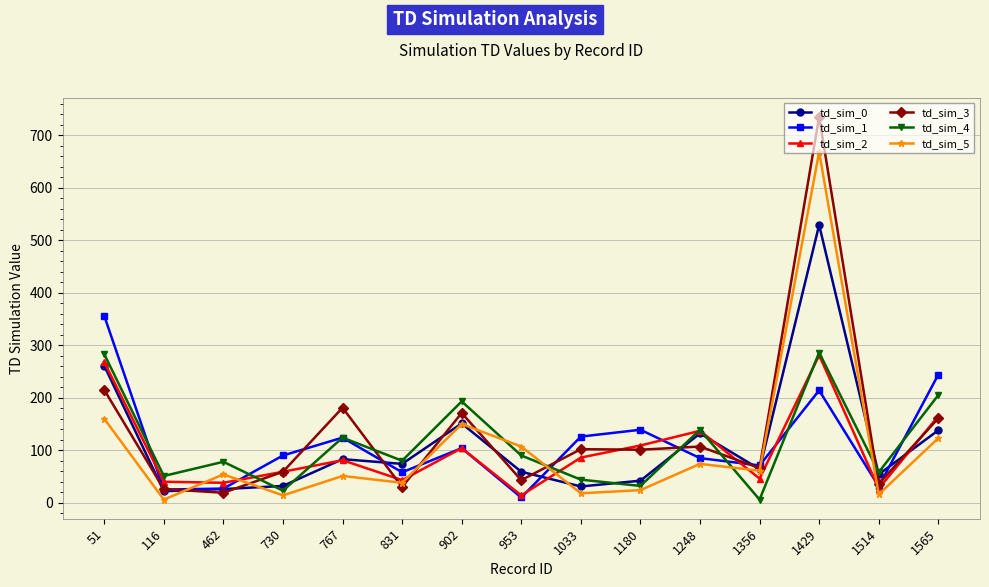

At which label does td_sim_5 reach its peak?

1429